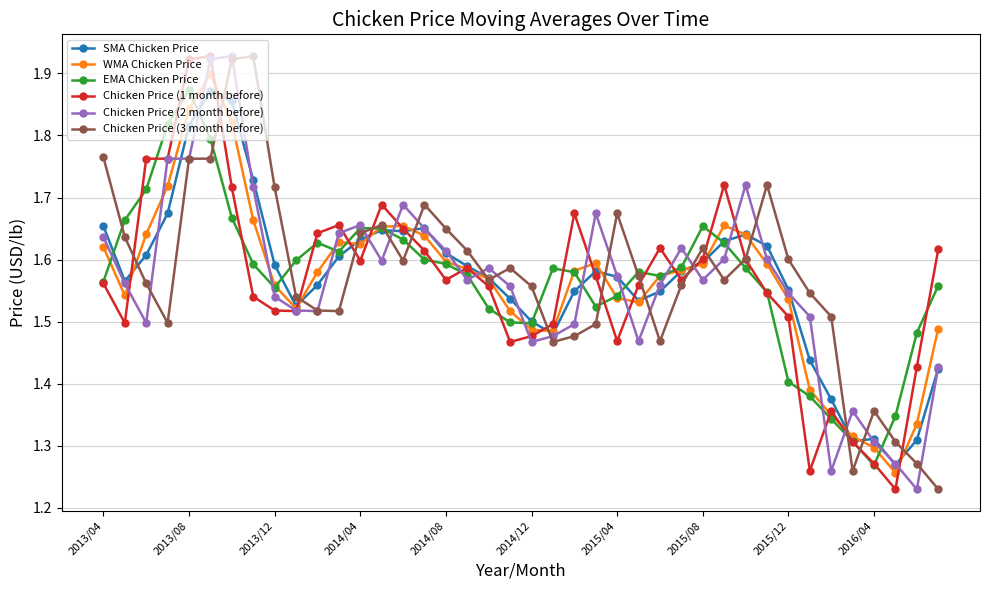

Count the Chicken Price (3 month before) values in the range 1 to 2.

40